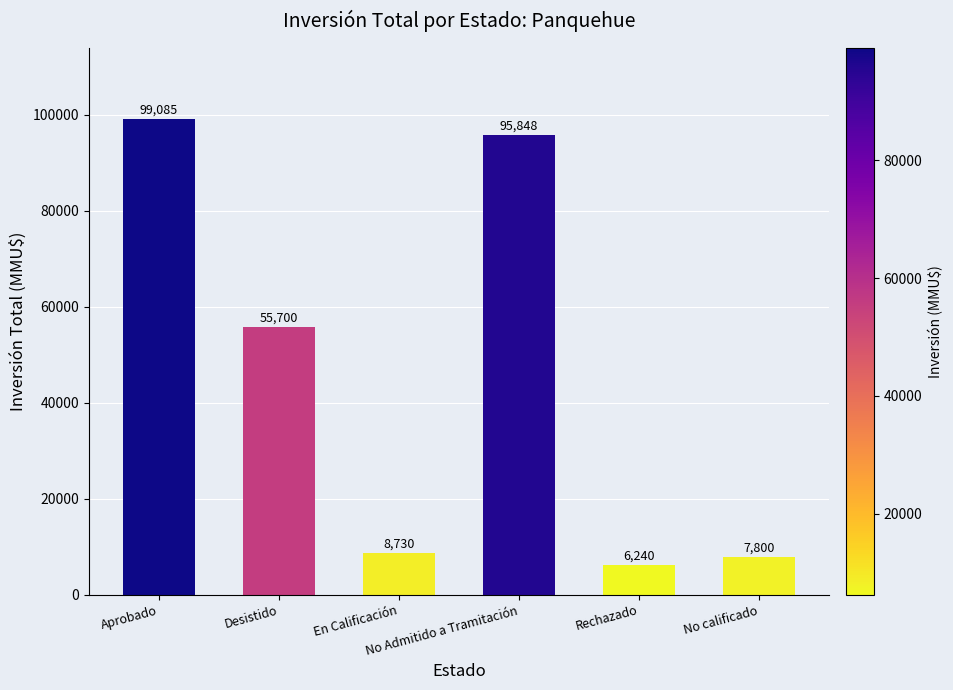

Where is the data nearest to the value 52662?

Desistido